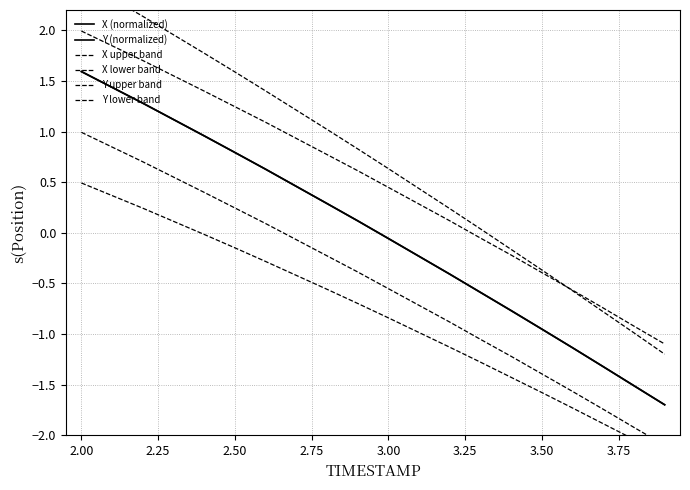

True or false: X upper band and Y lower band cross at least once.

False